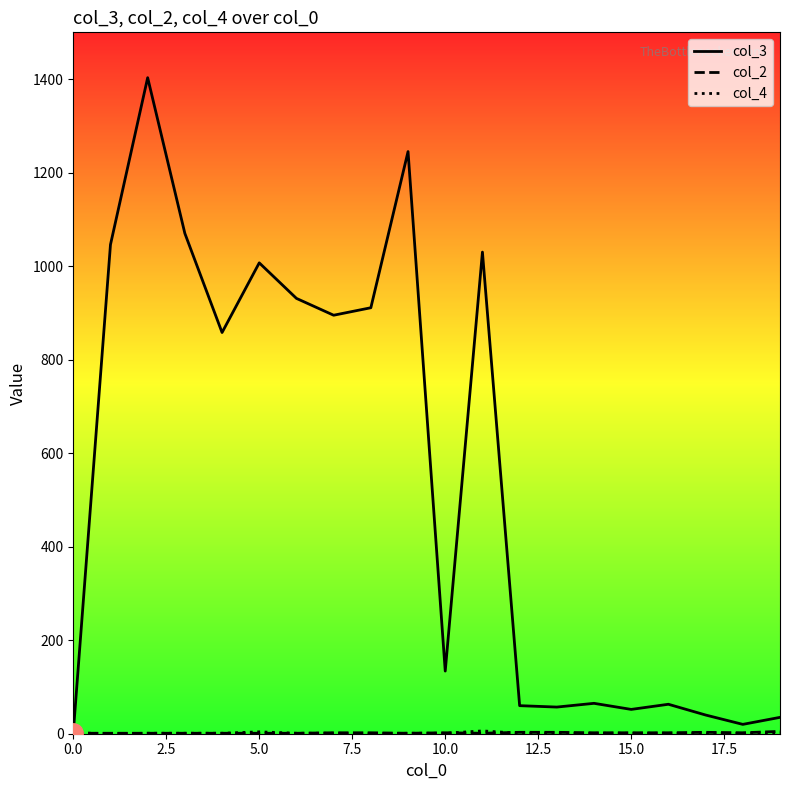

Which series has the largest range (max minus min)?

col_3